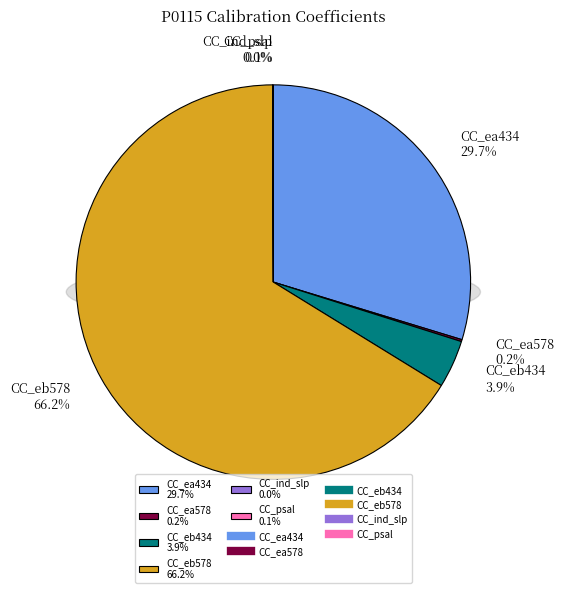

What percentage is NOT represented by CC_ind_slp?

100.0%